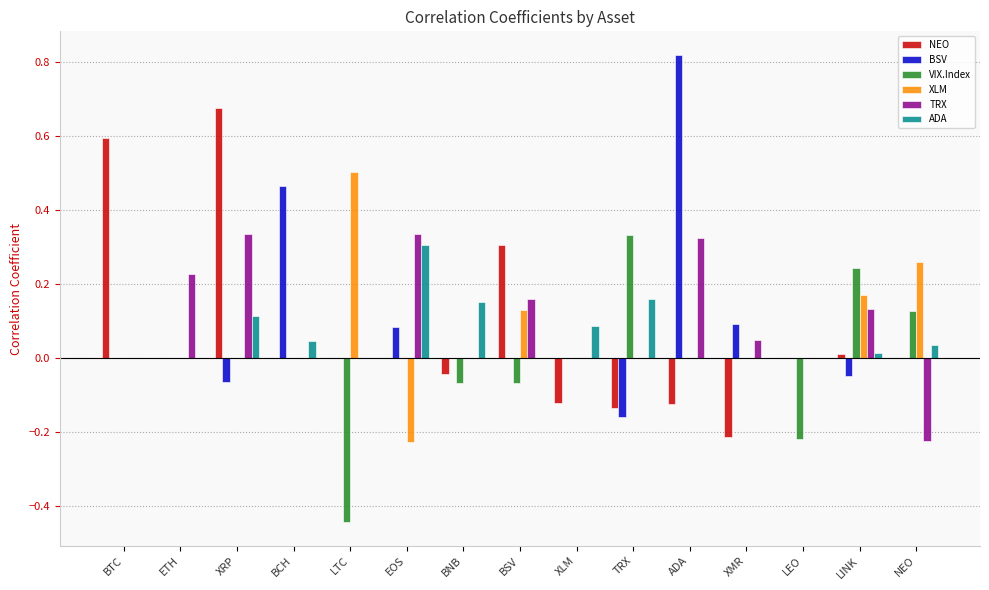

The XLM series shows -0.4 at BTC. True or false?

False